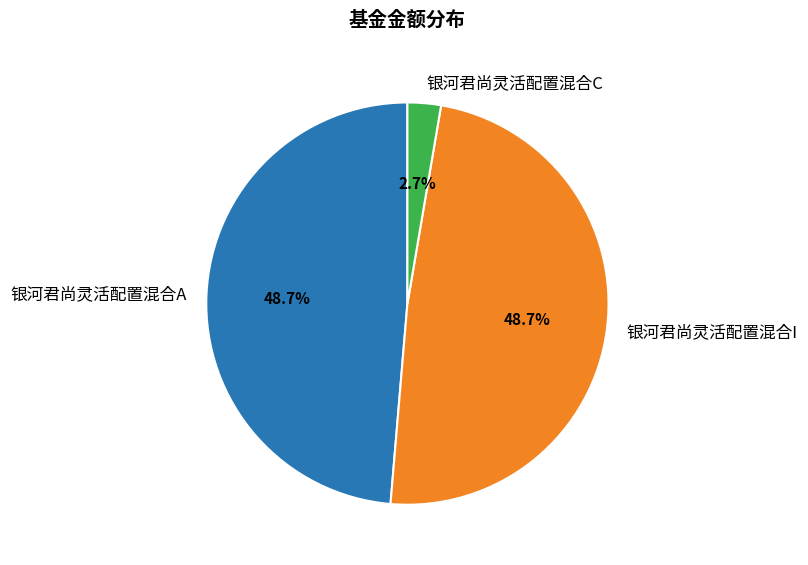

The 银河君尚灵活配置混合I slice represents 49% of the pie. True or false?

True